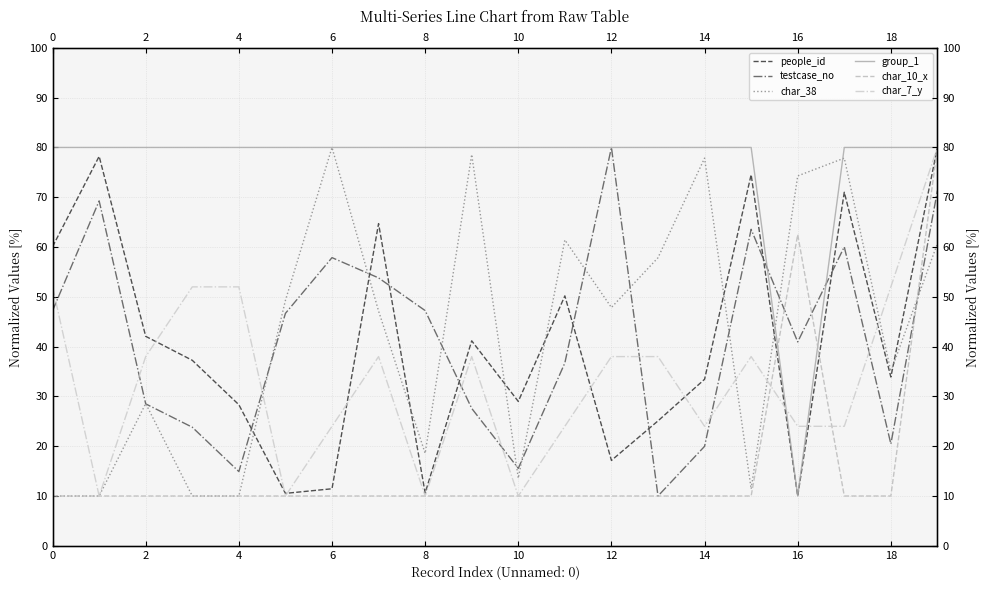

Which series has the largest total across all categories?

group_1